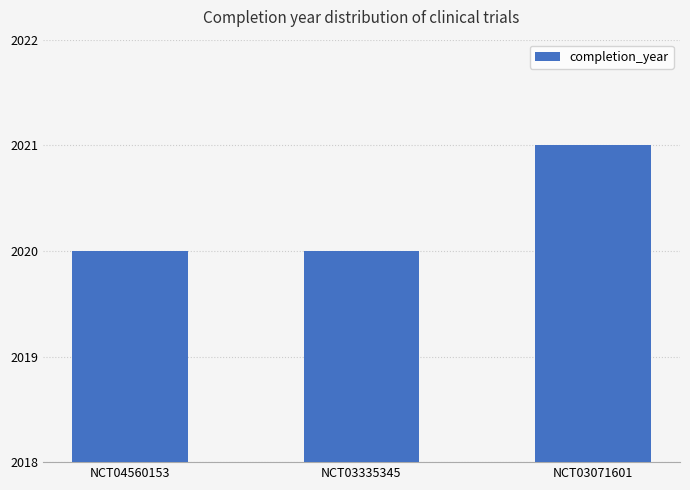

What is the approximate value at NCT04560153?

2020